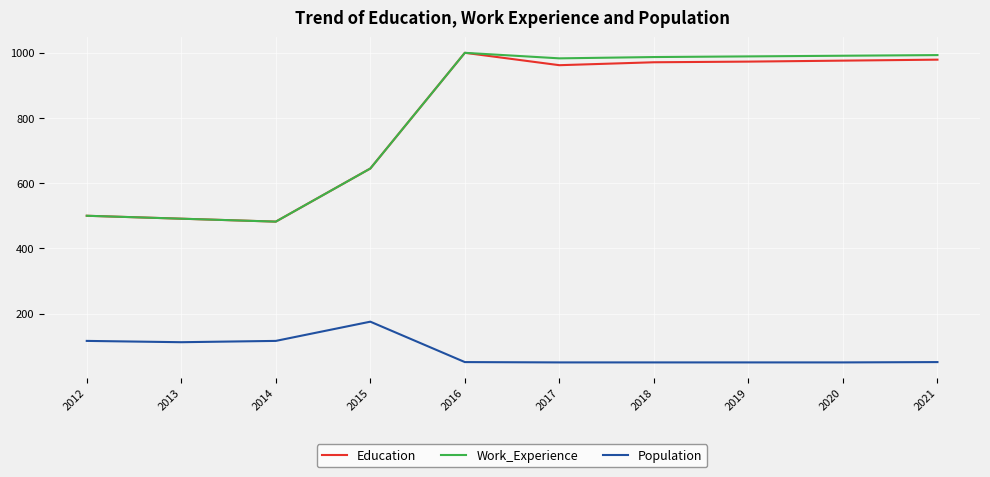

True or false: Work_Experience and Population cross at least once.

False